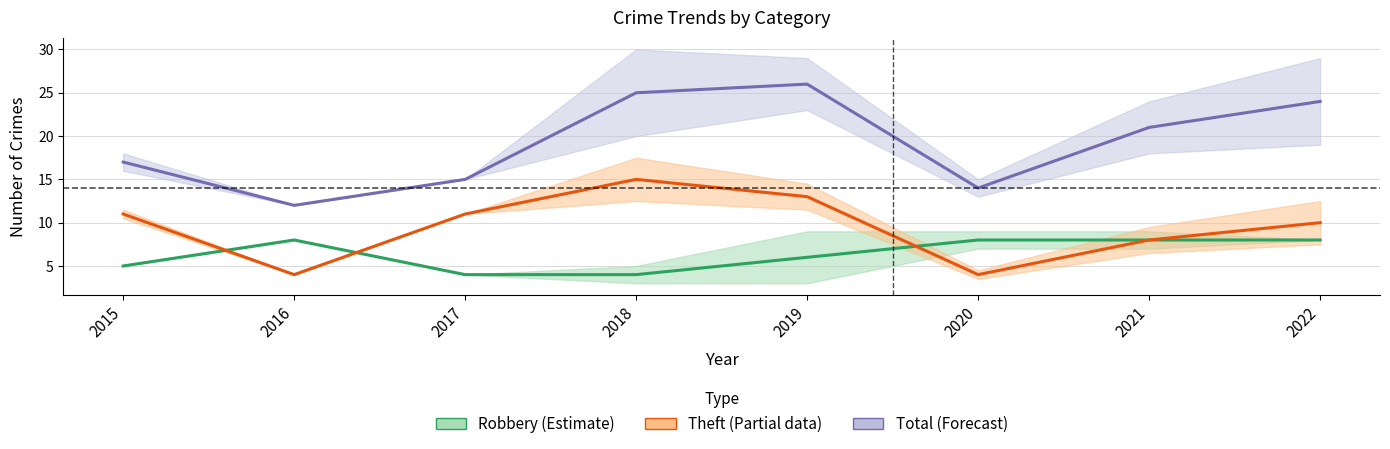

Reading left to right, extract all data points from this chart.

Robbery: 2015=5	2016=8	2017=4	2018=4	2019=6	2020=8	2021=8	2022=8
Theft: 2015=11	2016=4	2017=11	2018=15	2019=13	2020=4	2021=8	2022=10
Total: 2015=17	2016=12	2017=15	2018=25	2019=26	2020=14	2021=21	2022=24